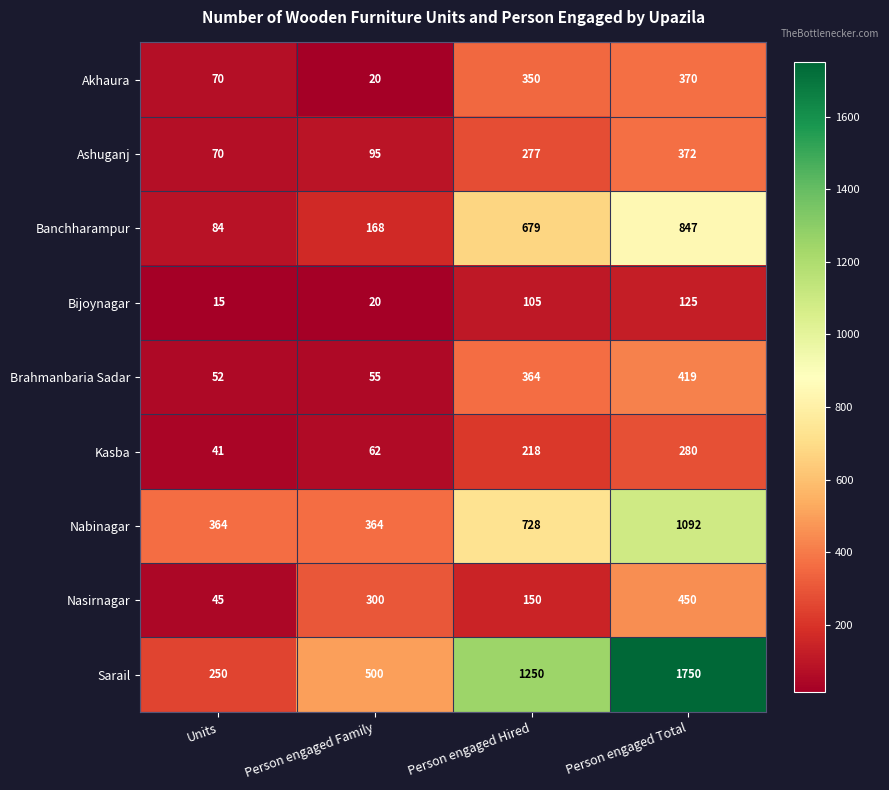

Where is Banchharampur nearest to the value 465?

Person engaged Hired